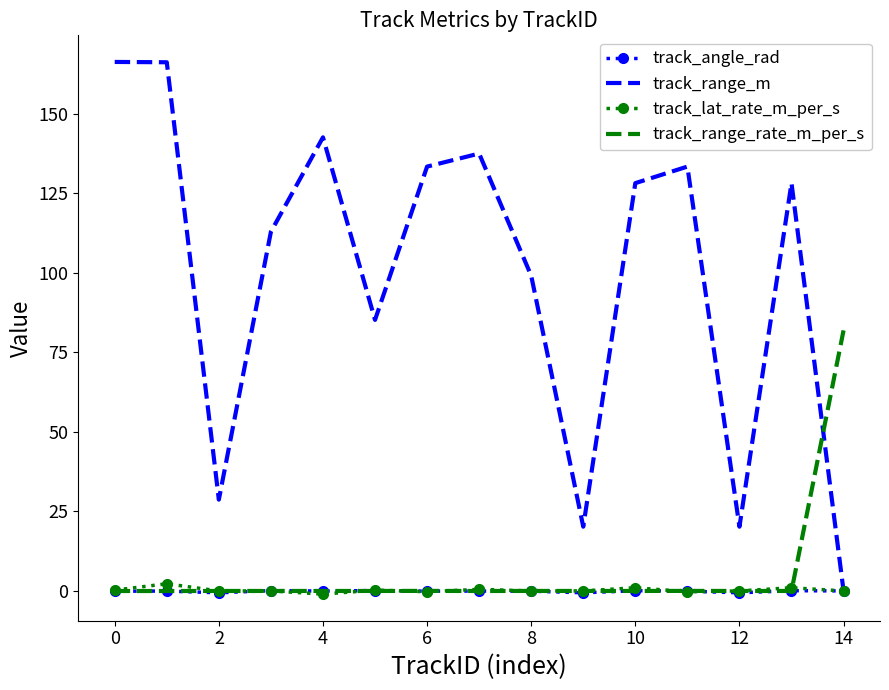

Which series has the largest total across all categories?

track_range_m